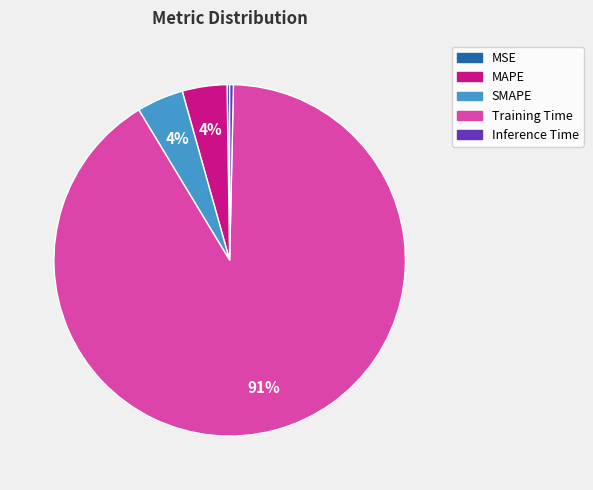

Between SMAPE and Inference Time, which is larger?

SMAPE